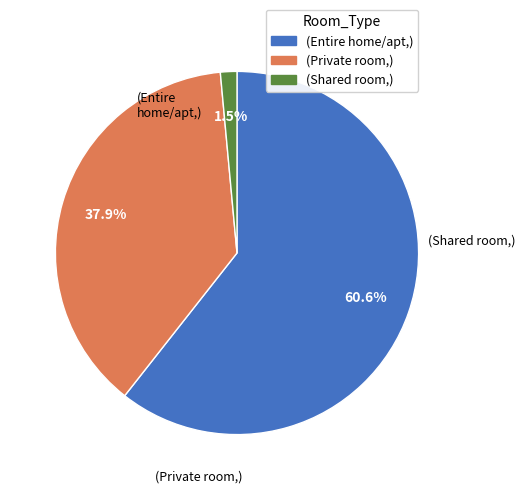

Does any single category account for the majority?

Yes